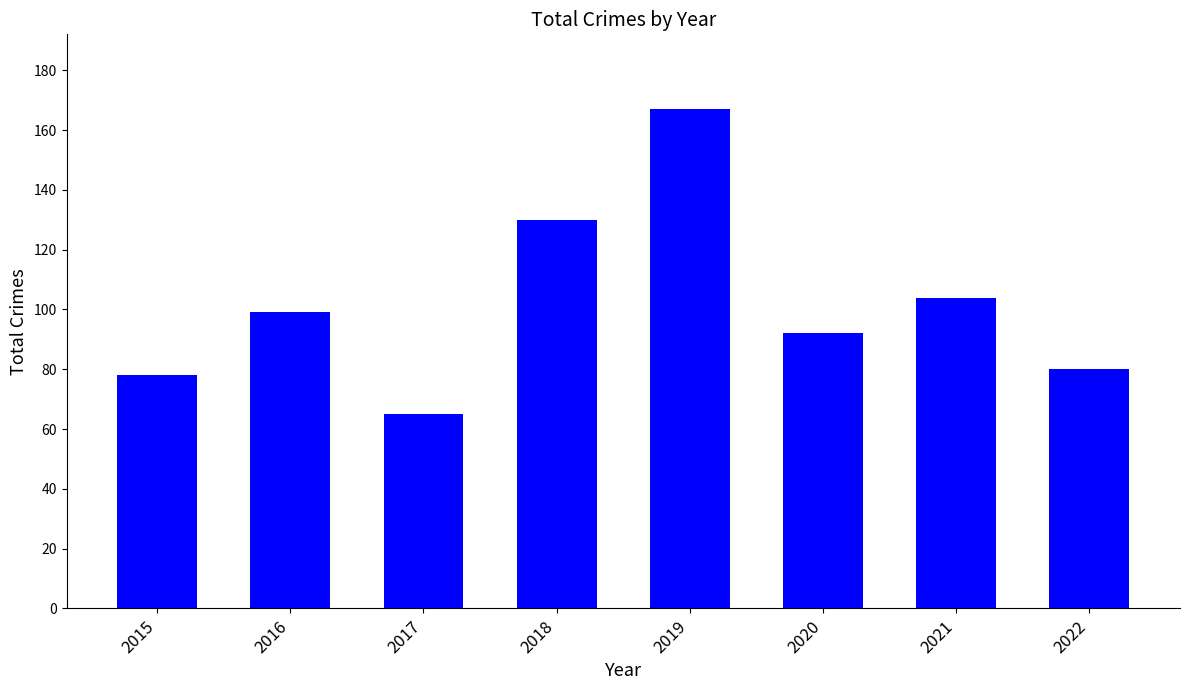

How many series are shown in this chart?

1